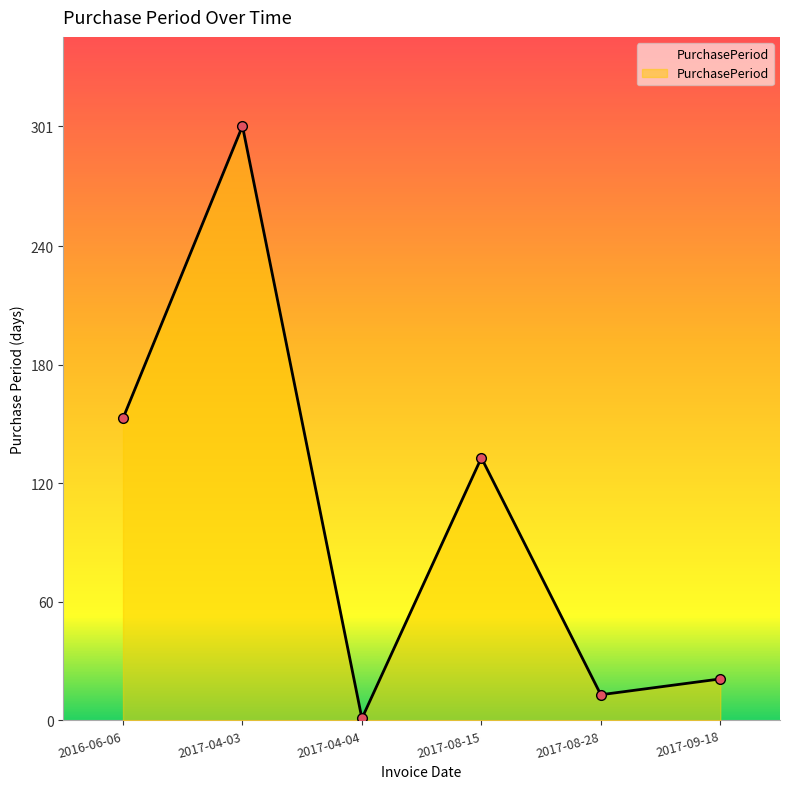

List the labels in order of value, smallest first.

2017-04-04, 2017-08-28, 2017-09-18, 2017-08-15, 2016-06-06, 2017-04-03